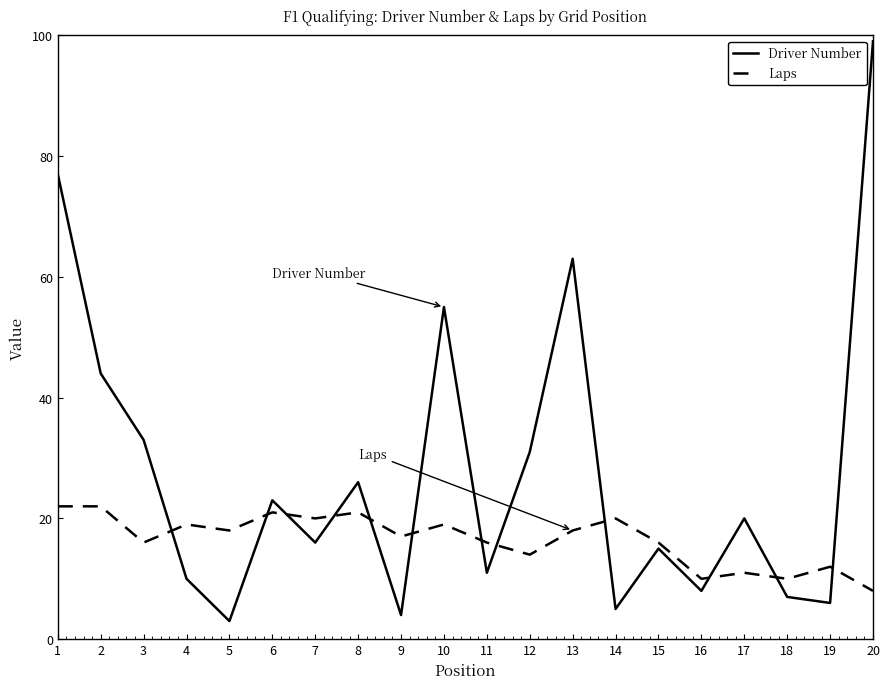

Where do Laps and Driver Number first cross each other?

3 and 4